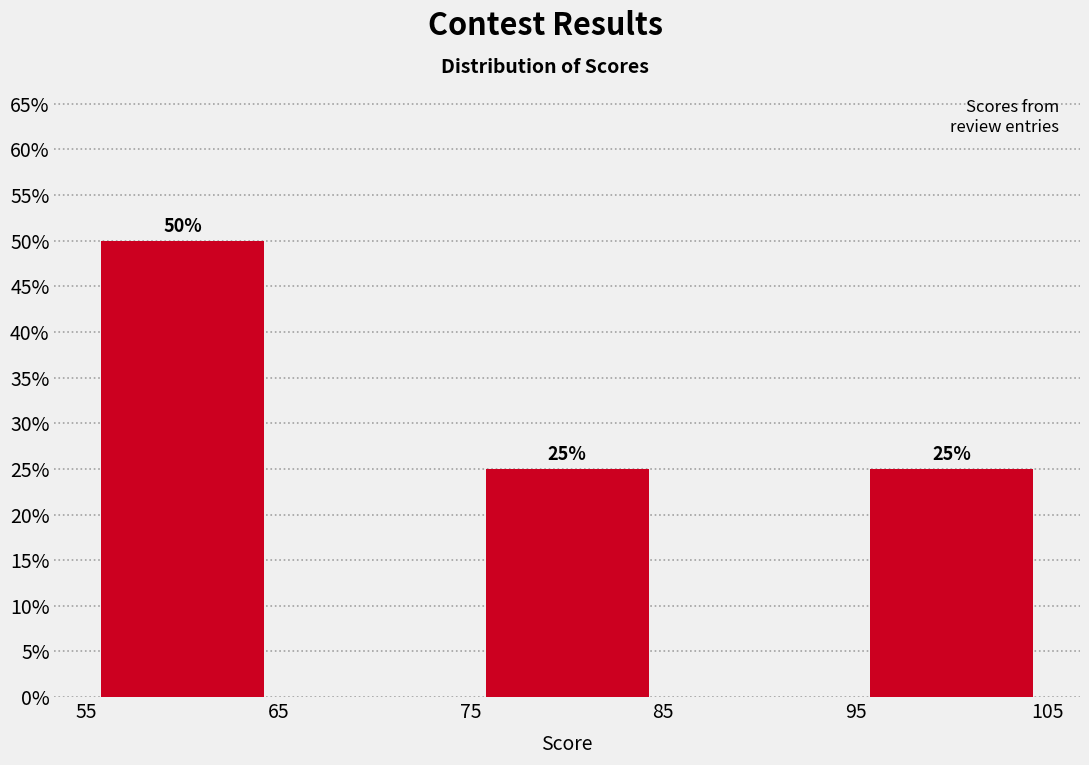

Over which range of the x-axis is the bar tallest?

55 to 65